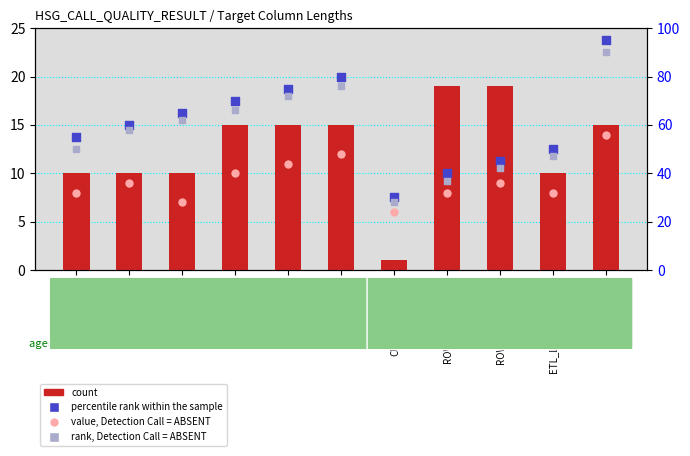

What is the total value across all series at CQ_QSTN_KEY?

144